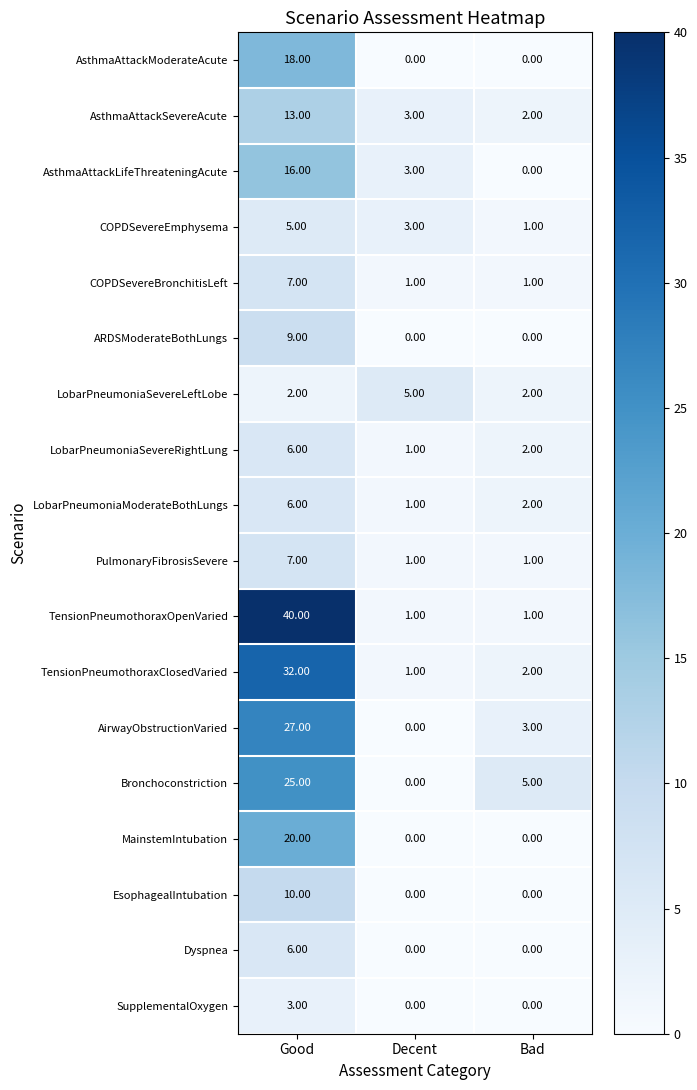

What is the sum of all COPDSevereEmphysema values?

9